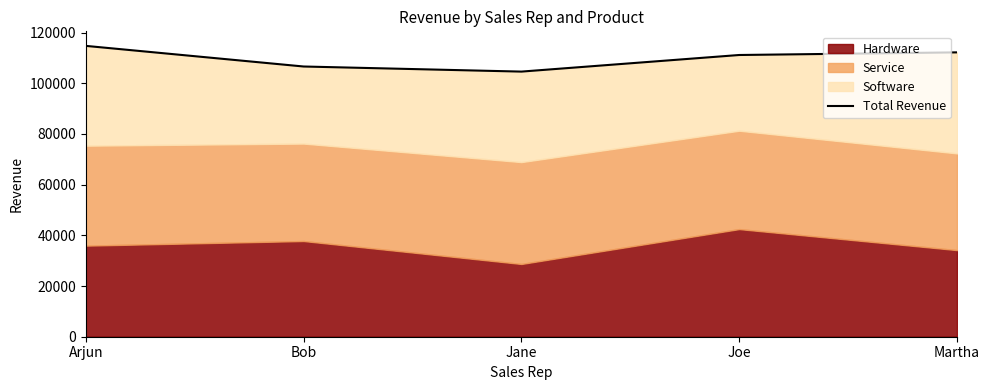

Rank the categories by value from highest to lowest.

Arjun, Martha, Joe, Bob, Jane